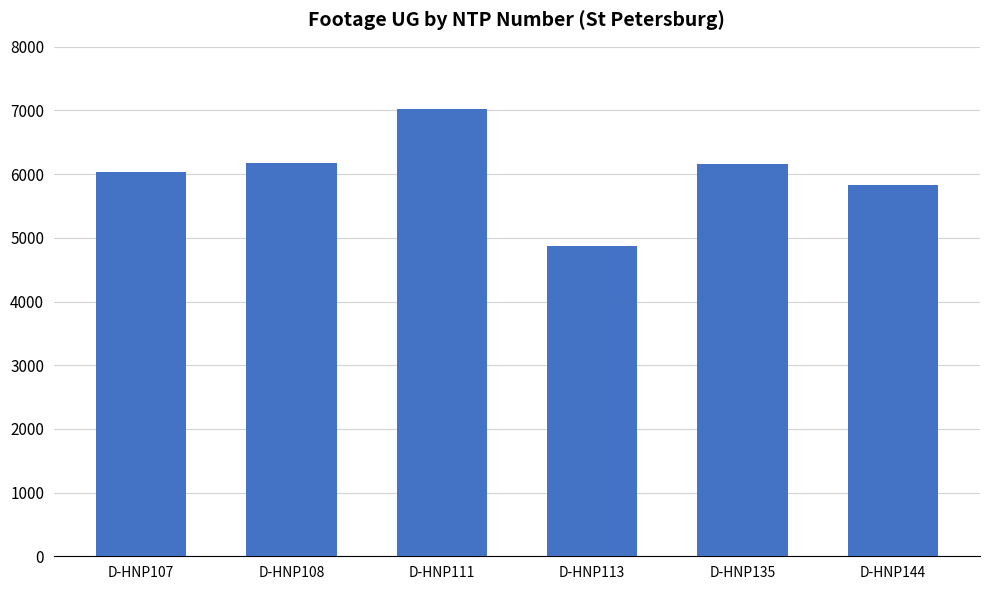

At which label is the value closest to 5945?

D-HNP107